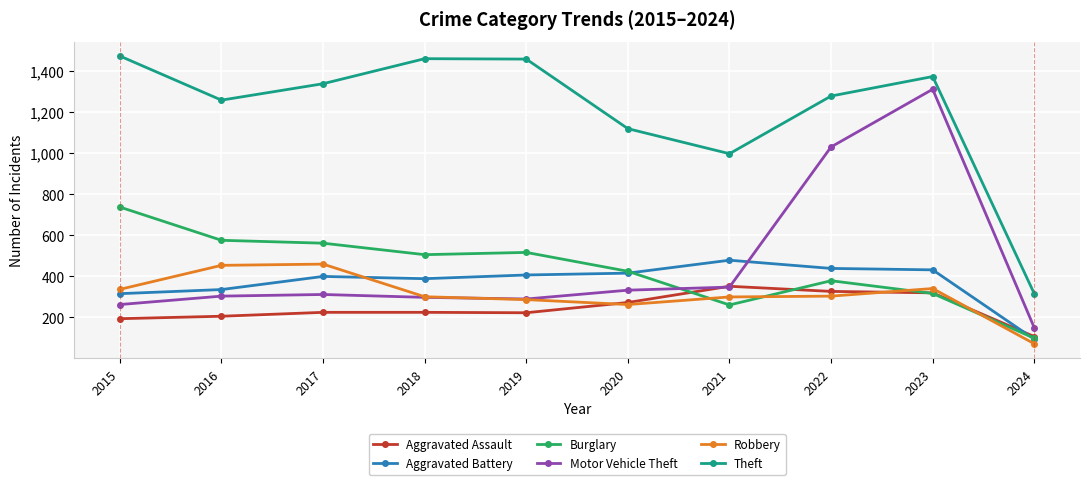

Count the number of categories in the chart.

10